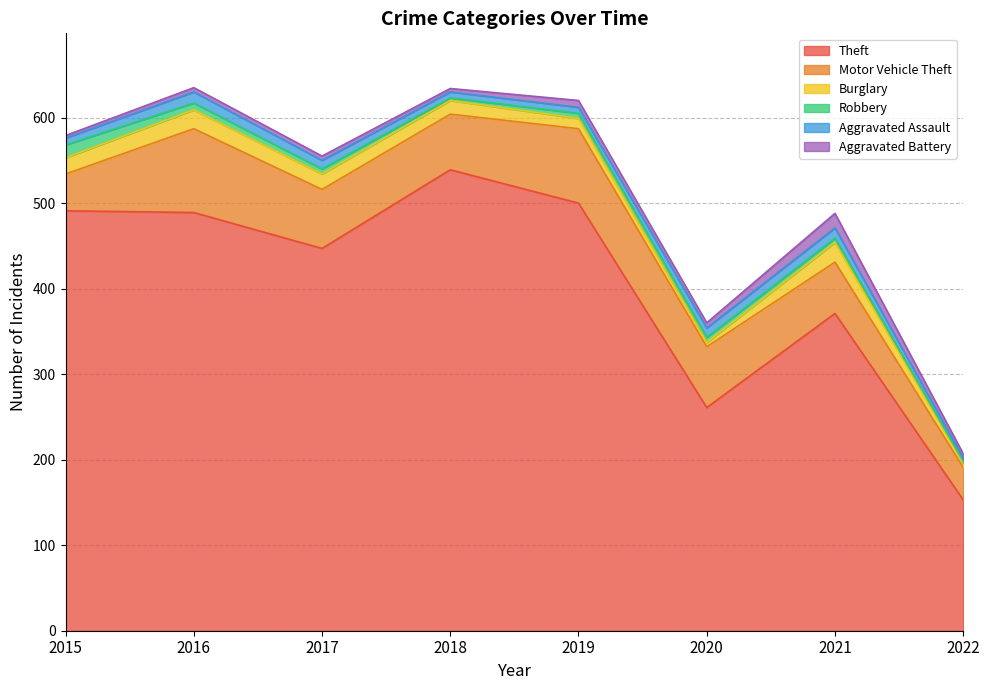

Which series has the largest range (max minus min)?

Theft